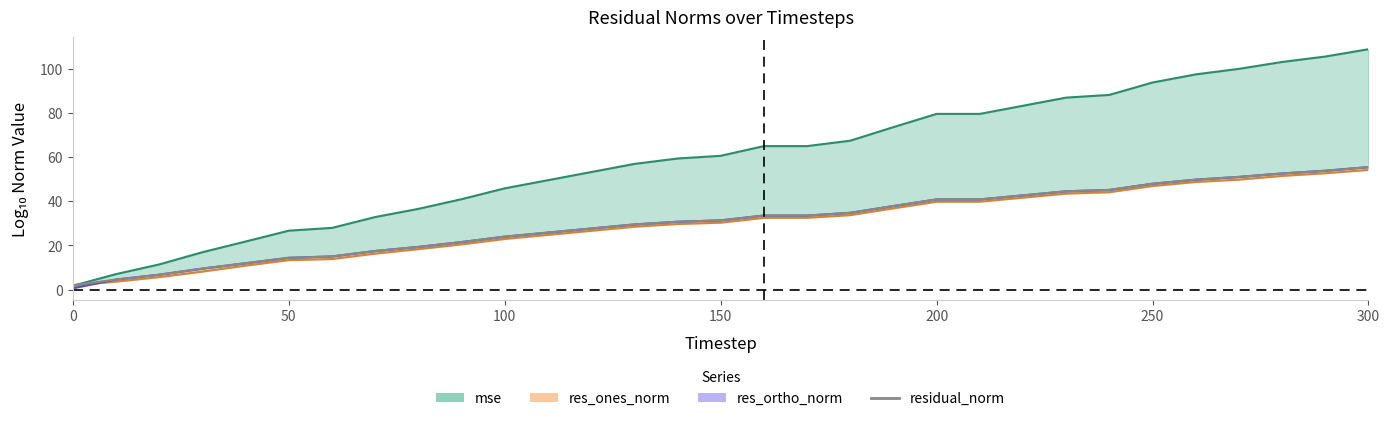

True or false: there are more than 0 points higher than both neighbors.

False